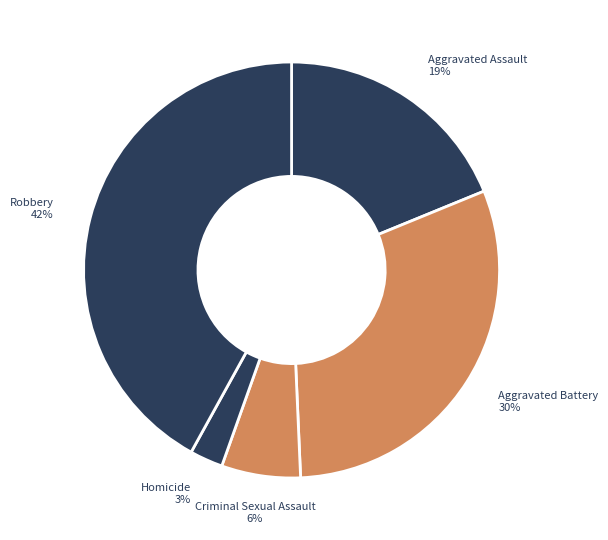

Rank the categories by value from highest to lowest.

Robbery, Aggravated Battery, Aggravated Assault, Criminal Sexual Assault, Homicide